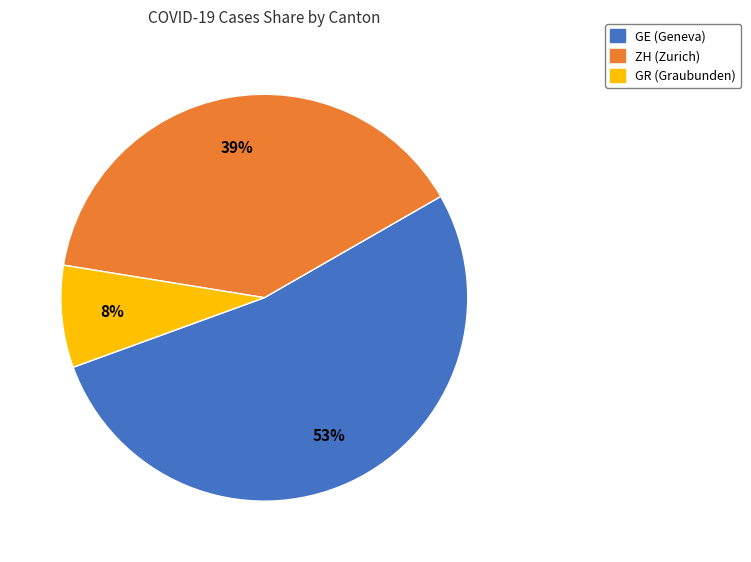

Between GR (Graubunden) and GE (Geneva), which is larger?

GE (Geneva)